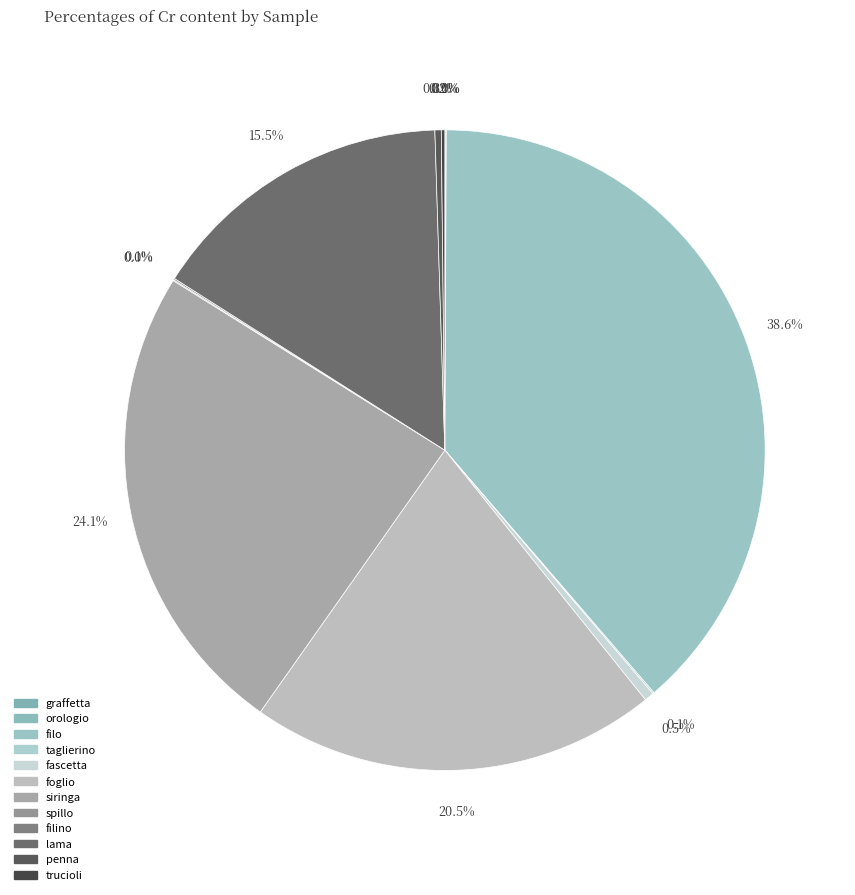

True or false: fascetta accounts for 0% of the total.

True